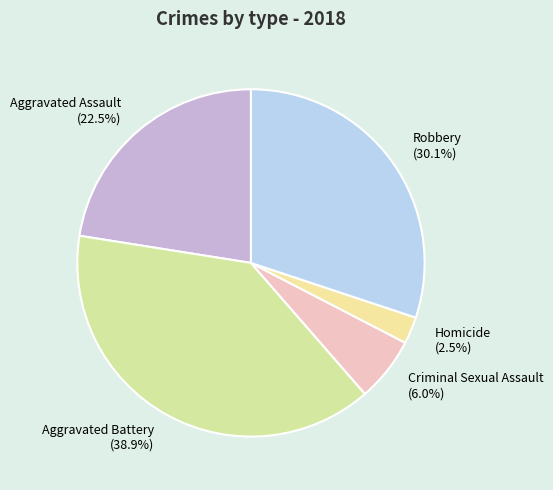

Which has a higher value, Criminal Sexual Assault or Aggravated Assault?

Aggravated Assault